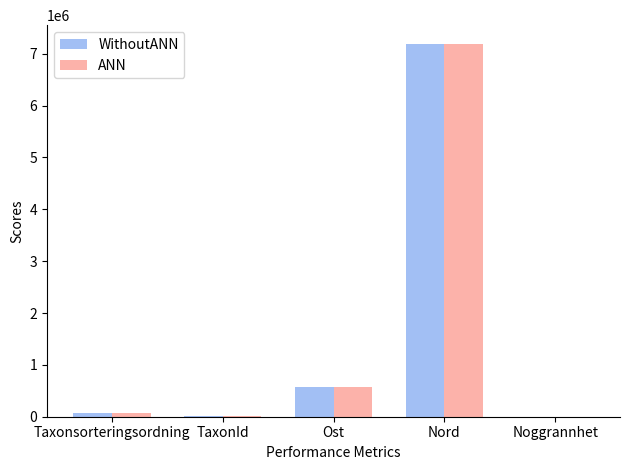

What is the greatest value displayed?

7191225